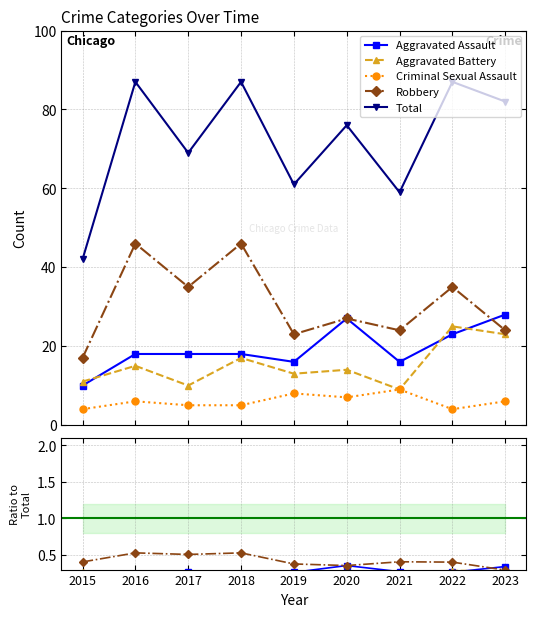

True or false: Criminal Sexual Assault has a value of 0.1 at 2019.

True